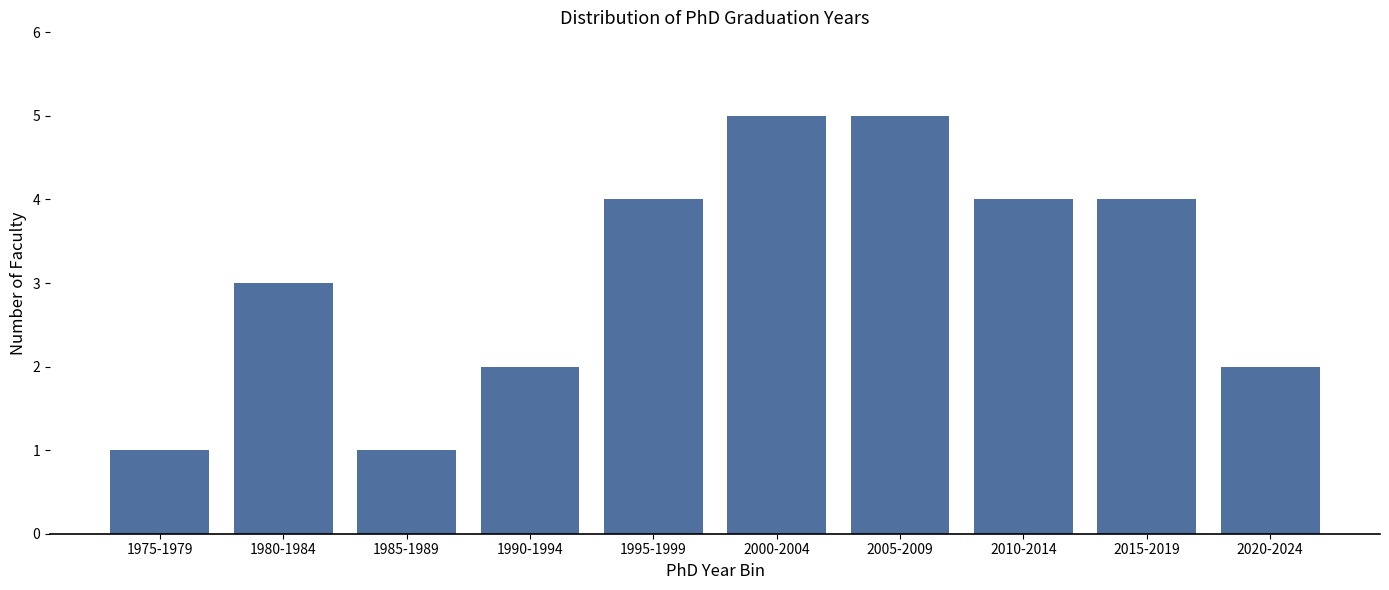

Reading left to right, extract all data points from this chart.

1	3	1	2	4	5	5	4	4	2